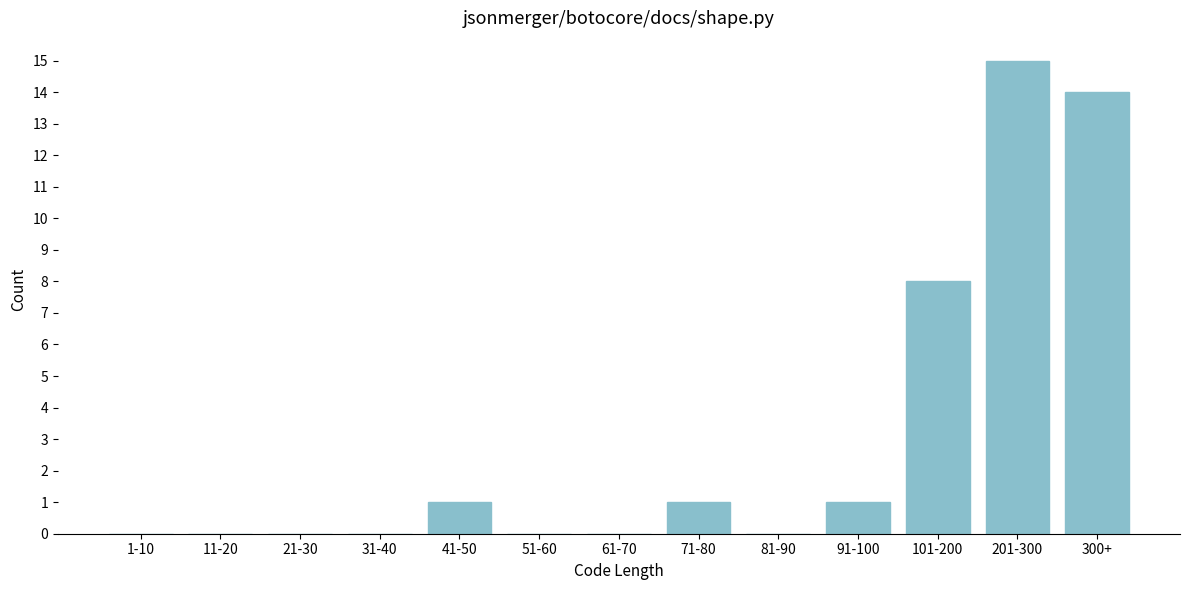

Reading right to left, extract all data points from this chart.

300+=14	201-300=15	101-200=8	91-100=1	81-90=0	71-80=1	61-70=0	51-60=0	41-50=1	31-40=0	21-30=0	11-20=0	1-10=0